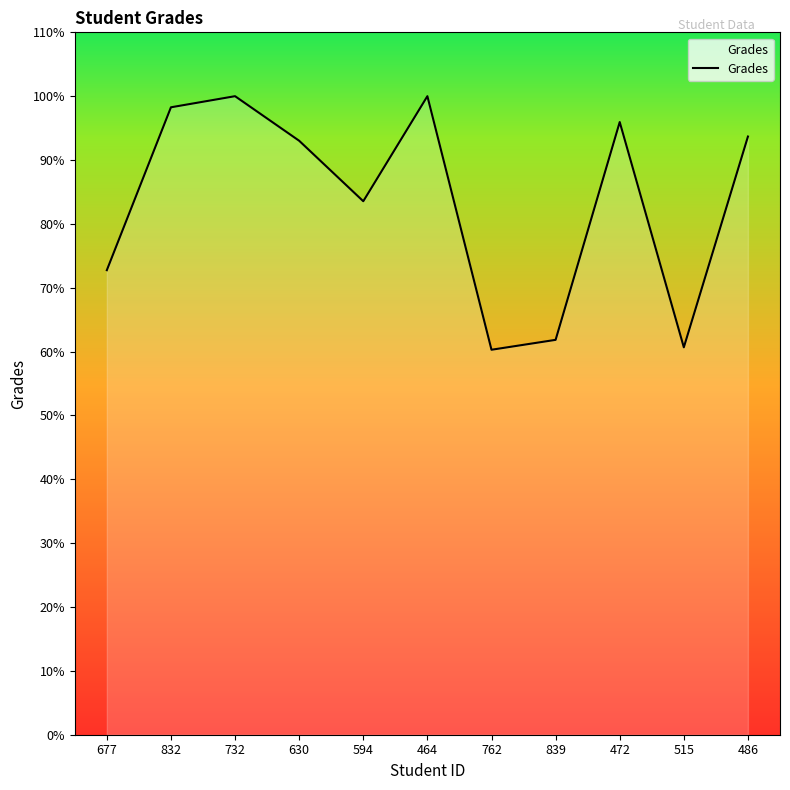

Is it true that the value at 515 is 60.7?

True